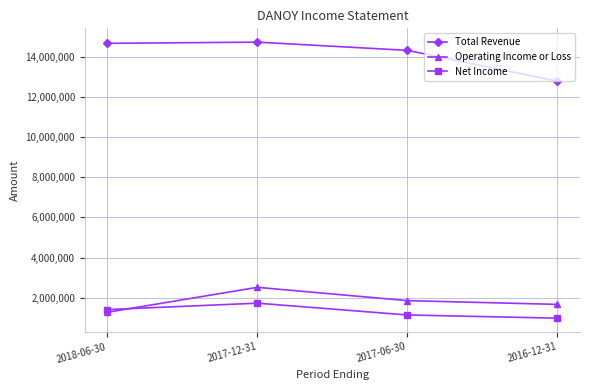

What position from the left is 2018-06-30?

1